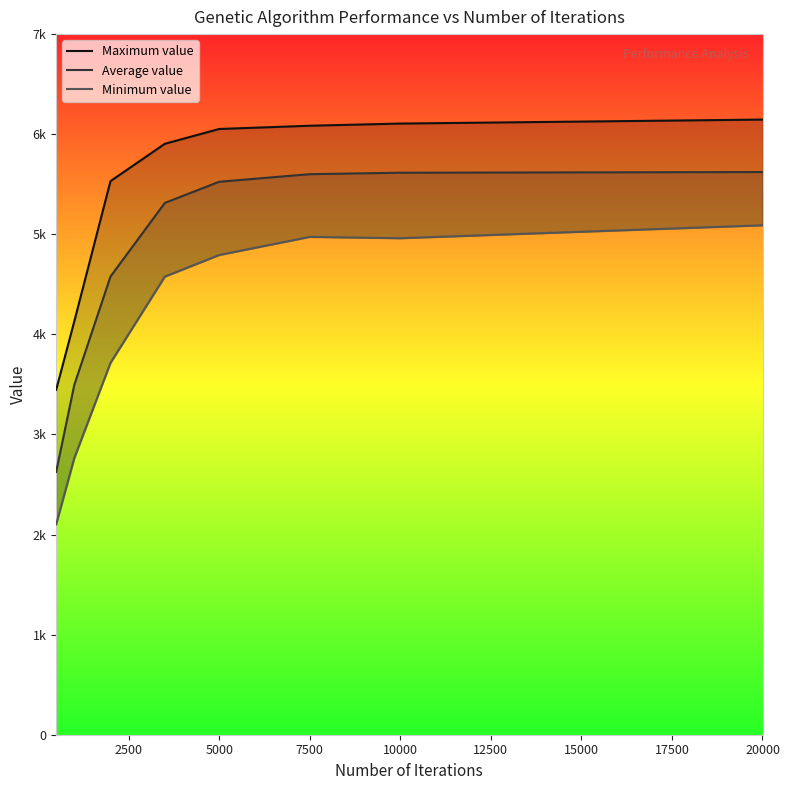

How many lines are shown in the chart?

3